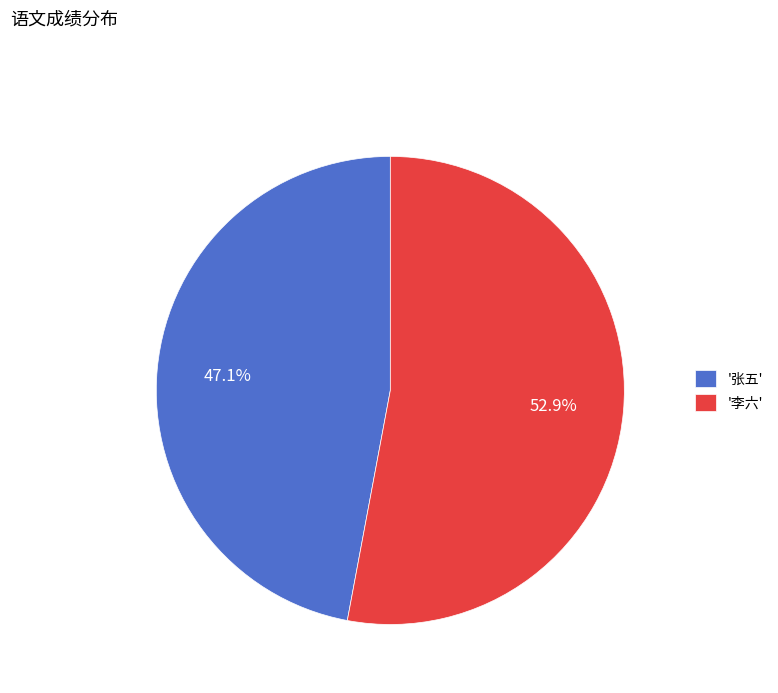

Is '张五' the majority of the pie?

No